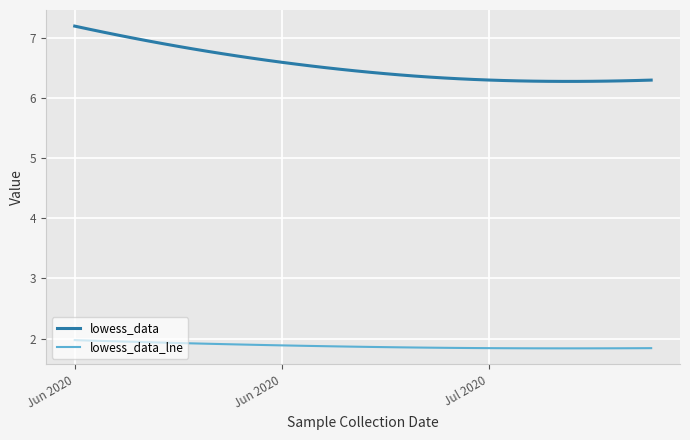

List the series in order of their peak value, lowest first.

lowess_data_lne, lowess_data